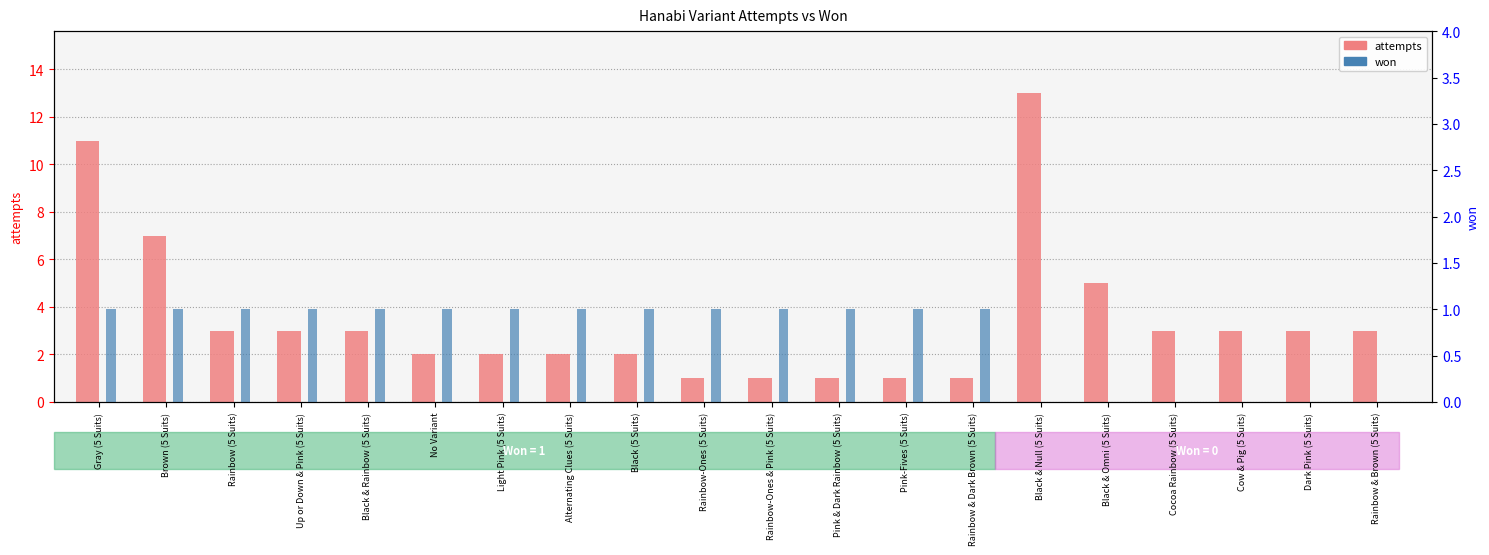

What is the greatest value displayed?

13